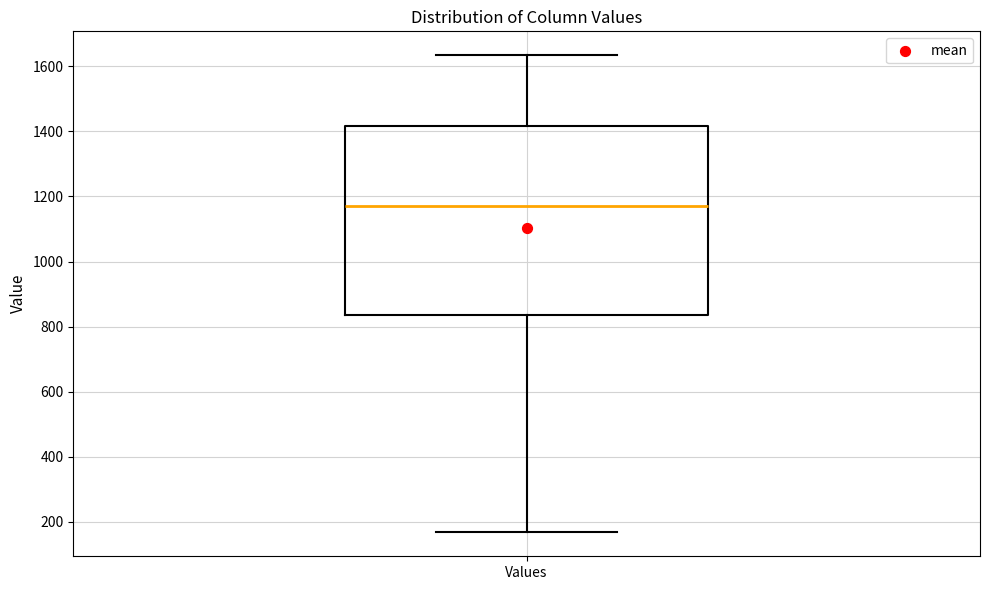

Transcribe this box plot: give where the median line is, the range the box spans, and where the two whiskers end, as read against the y-axis. The values are not printed on the chart, so give them approximately, as read against the axis.

median 1180, box 840 to 1420, whiskers 160 to 1640